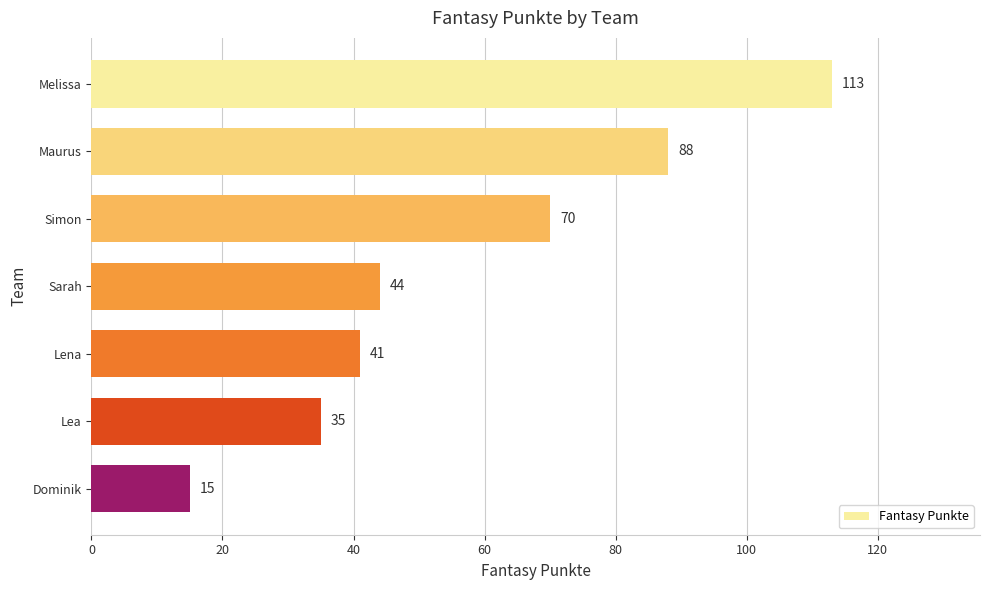

What is the difference between the maximum and second lowest values?

78